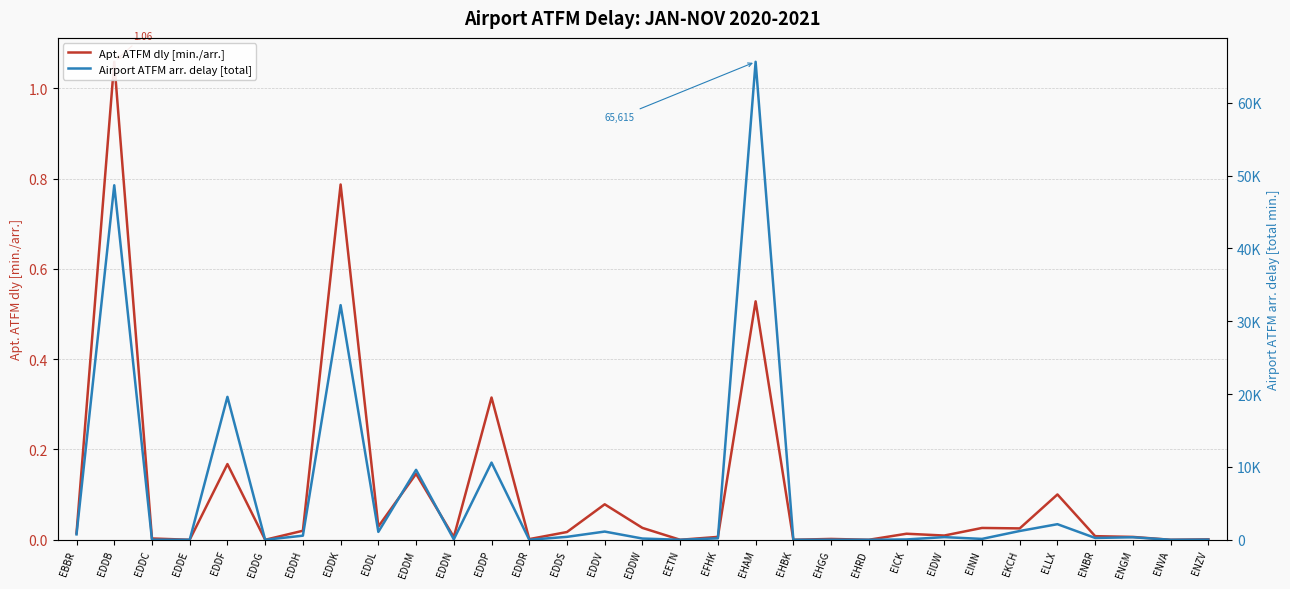

At which category does Airport ATFM arr. delay [total] reach its first local peak?

EDDB